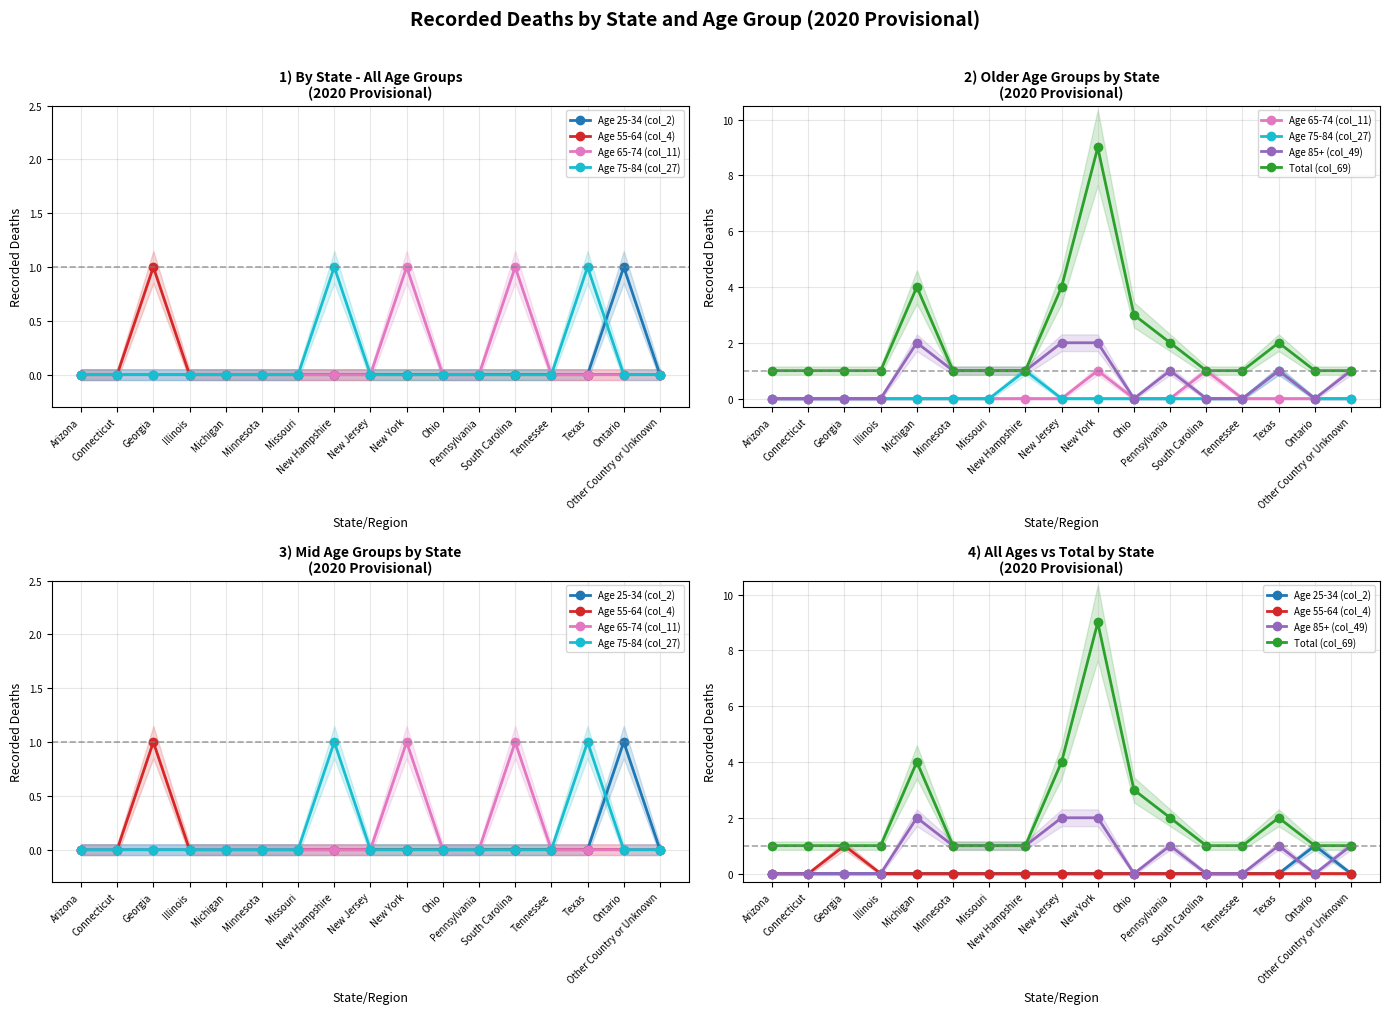

True or false: Age 55-64 (col_4) and Age 85+ (col_49) intersect in this chart.

False